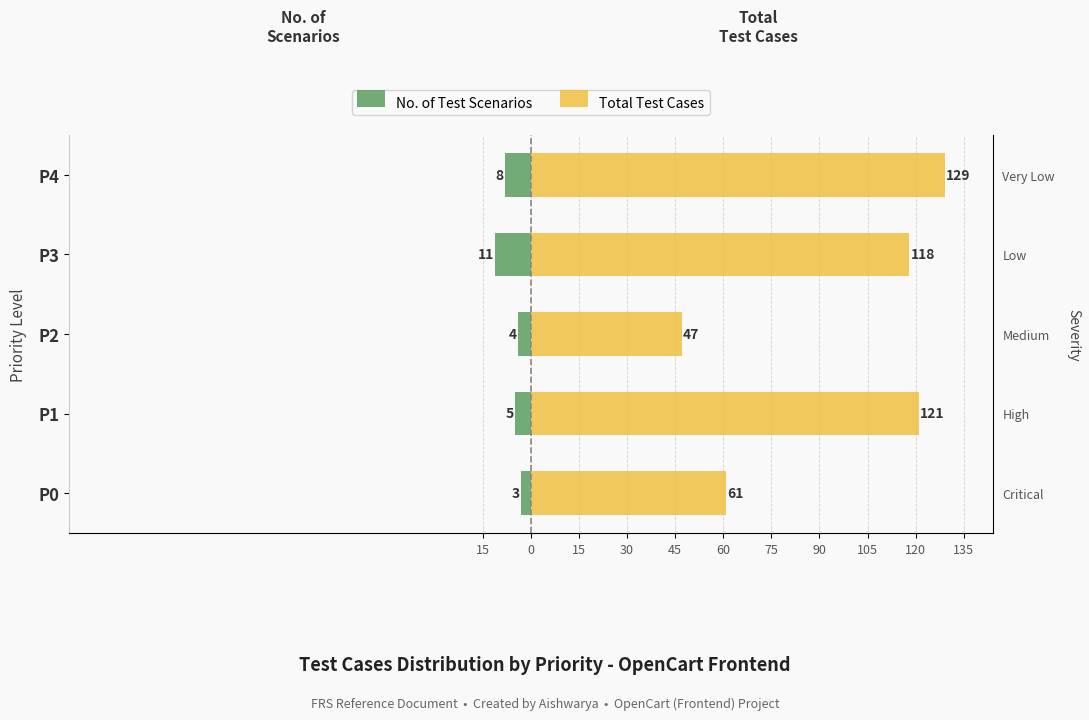

What is the value of the No. of Test Scenarios bar at the 4th from the left?

-11